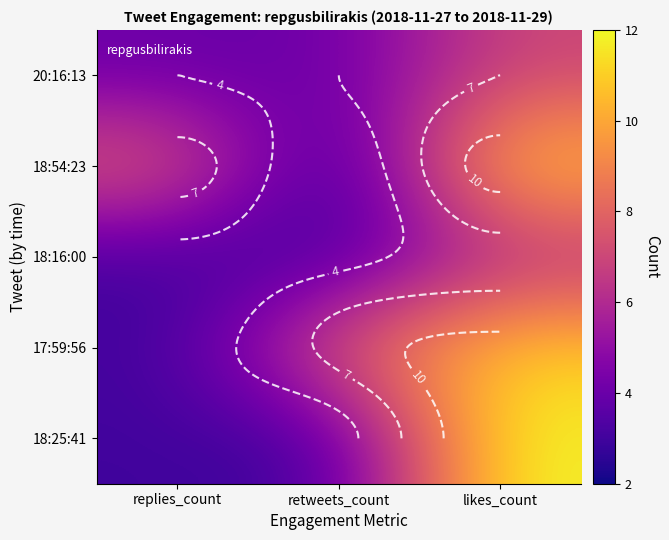

Which label corresponds to the largest value in the chart?

likes_count